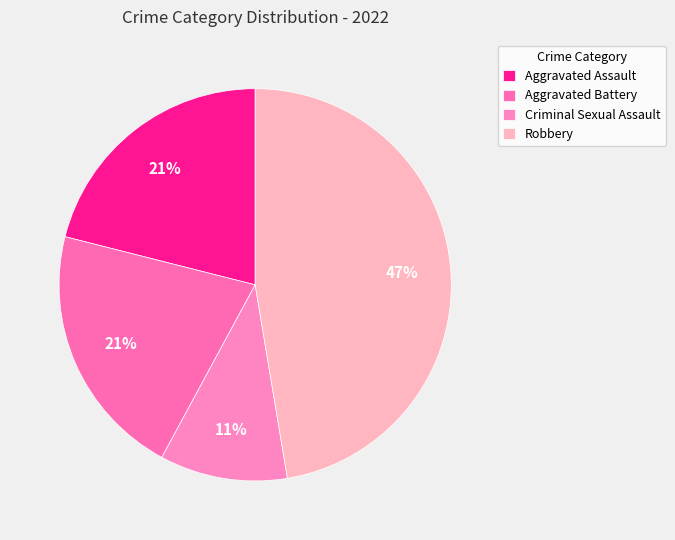

What percentage is the Robbery slice, to the nearest percent?

47%